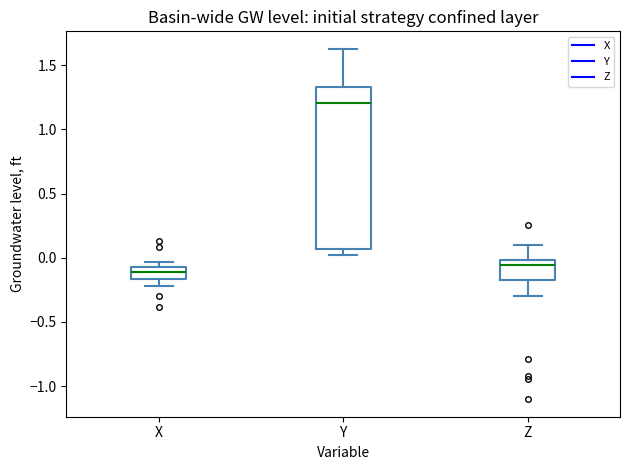

Reading left to right, read every box against the y-axis: the position of its median line, the range the box covers, and the ends of its whiskers. The values are not printed on the chart, so give them approximately, as read against the axis.

X: median -0.10 (inside the box), box -0.15 to -0.10, whiskers -0.20 to -0.05
Y: median 1.20, box 0.05 to 1.35, whiskers 0.00 to 1.65
Z: median -0.05, box -0.15 to 0.00, whiskers -0.30 to 0.10